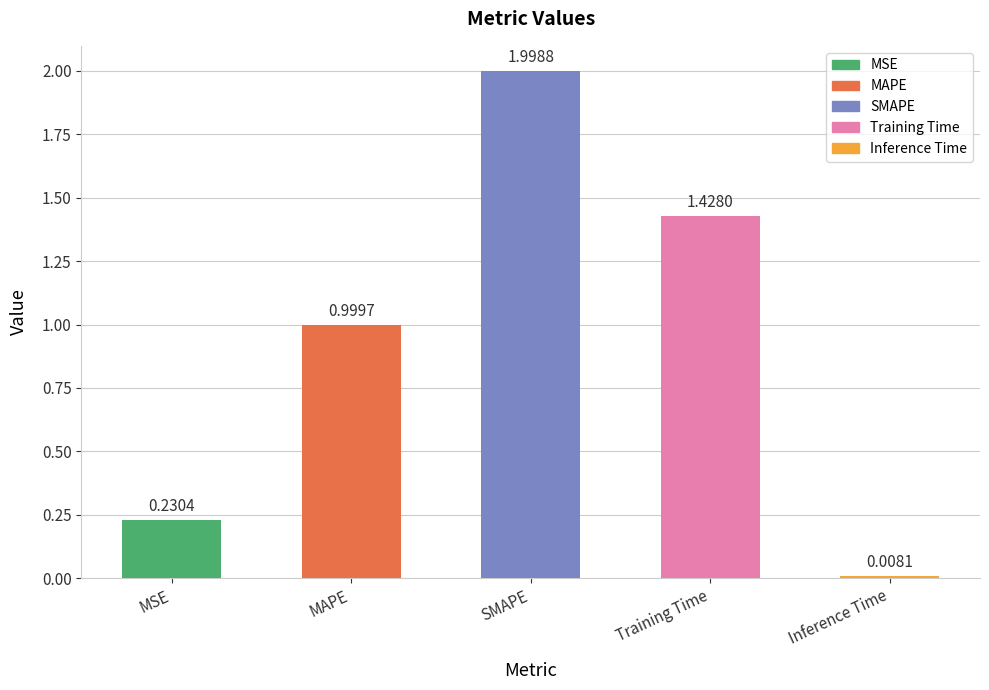

At which label is the value closest to 1?

MAPE